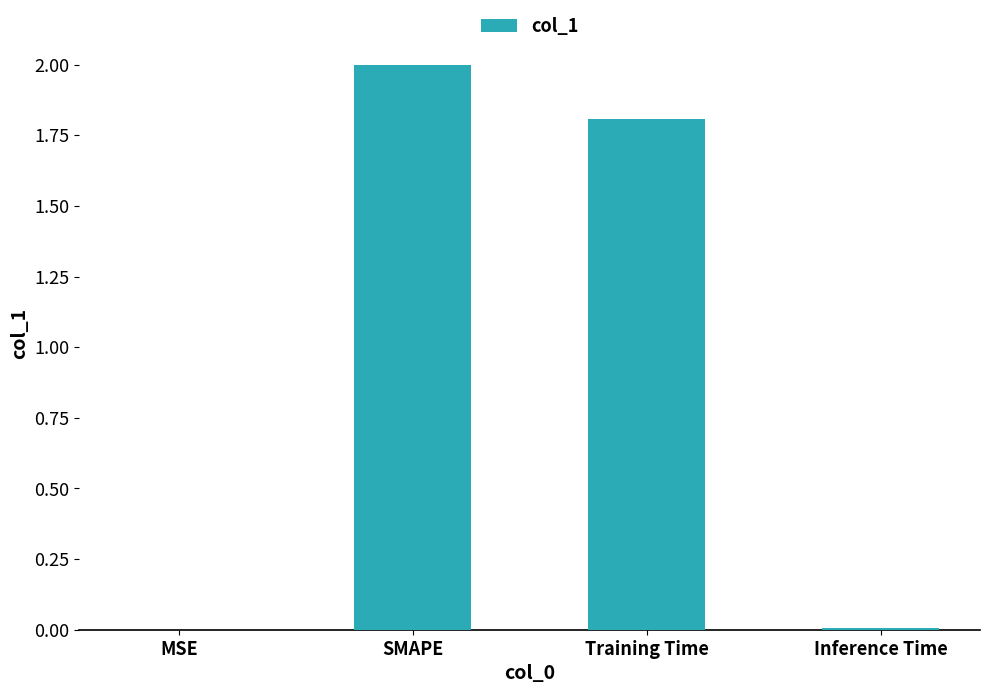

The chart shows a value of 1.8 at Training Time. True or false?

True